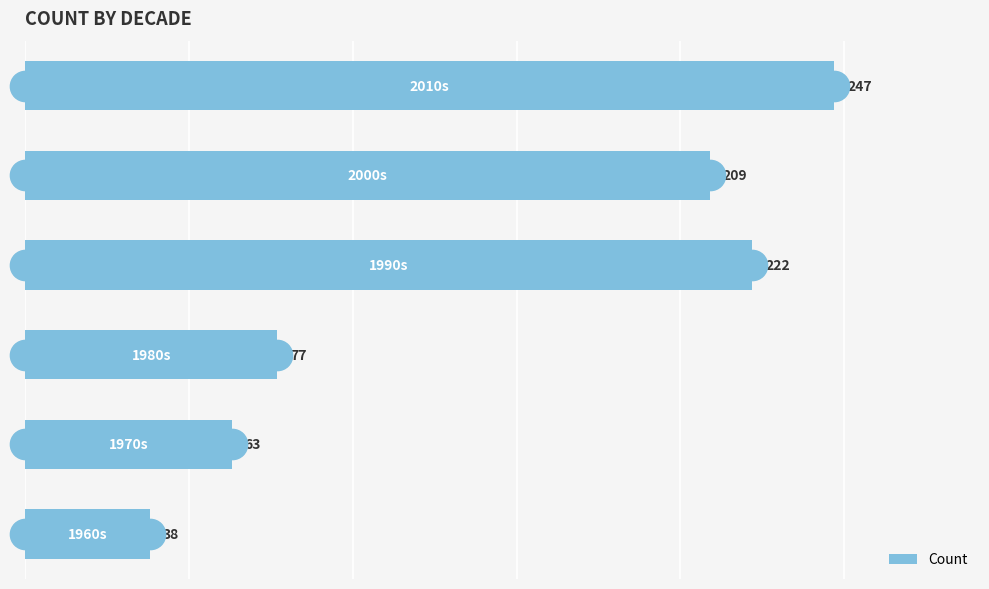

Reading top to bottom, what are all the values shown in this chart?

247	209	222	77	63	38